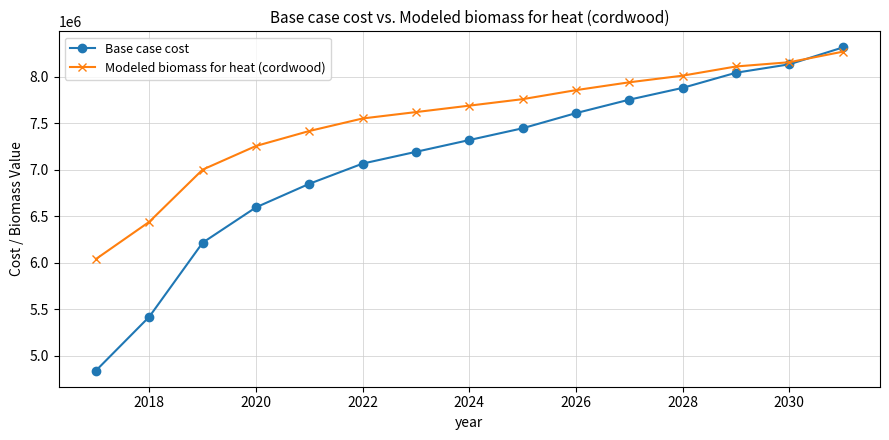

Which series has the largest total across all categories?

Modeled biomass for heat (cordwood)